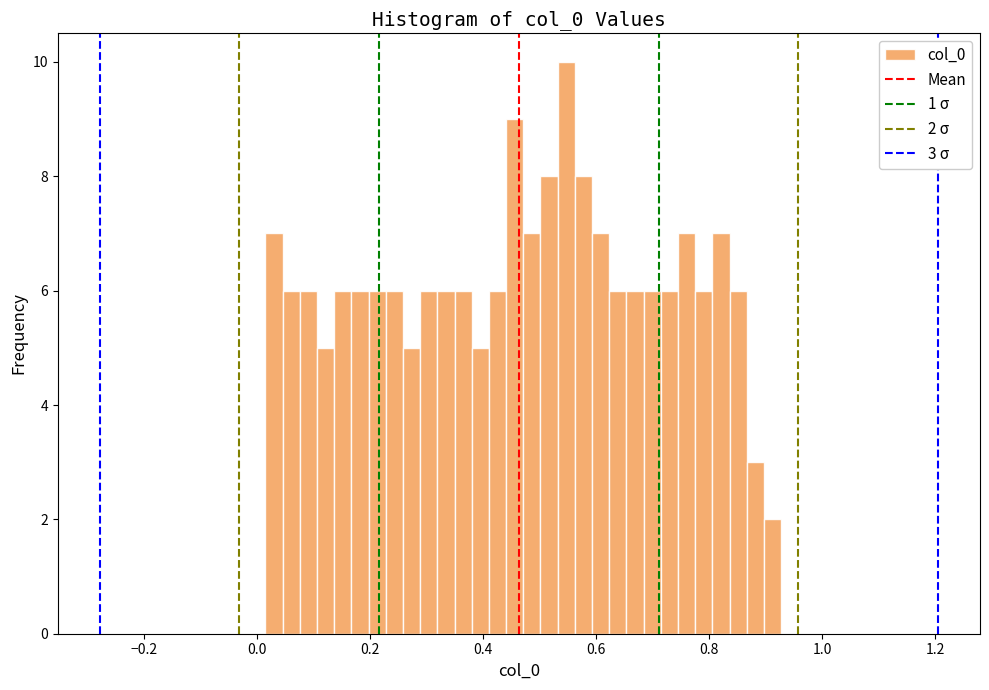

Around what value on the x-axis is the tallest bar? Give the approximate position of its centre, as read against the axis.

0.54